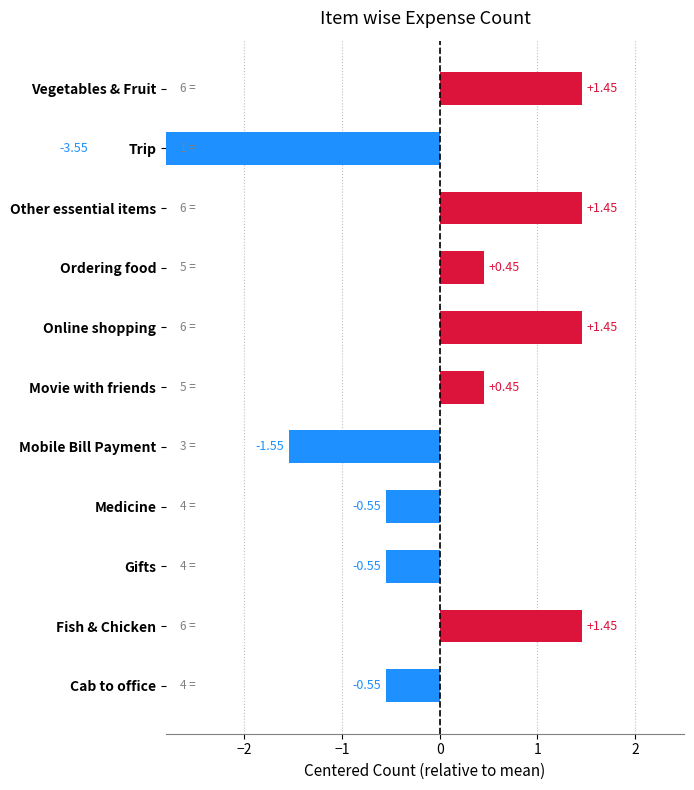

Are the bars grouped side by side (vs. stacked)?

No